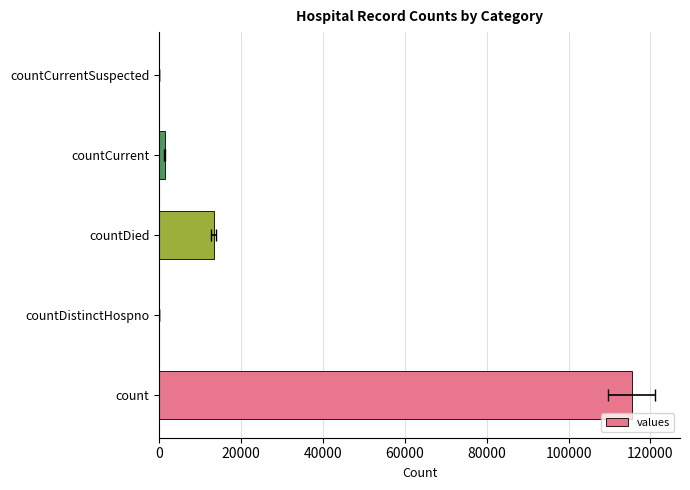

What is the change in value from countDistinctHospno to countDied?

+13343